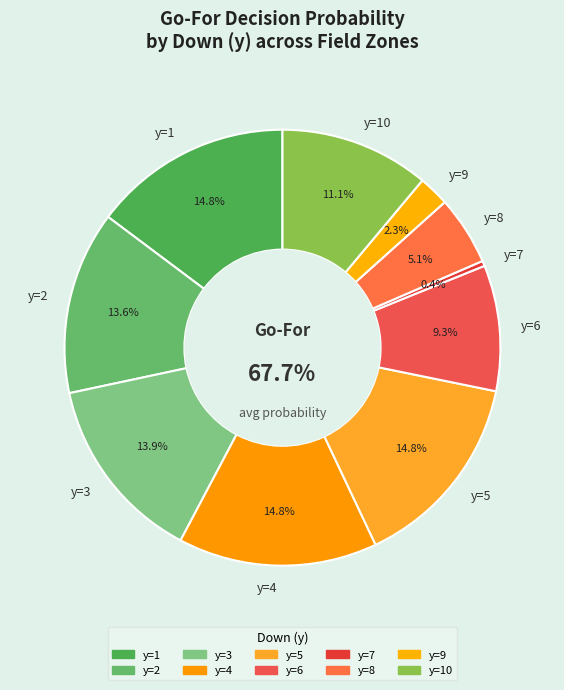

What percentage do y=1 and y=7 together represent?

15.1%